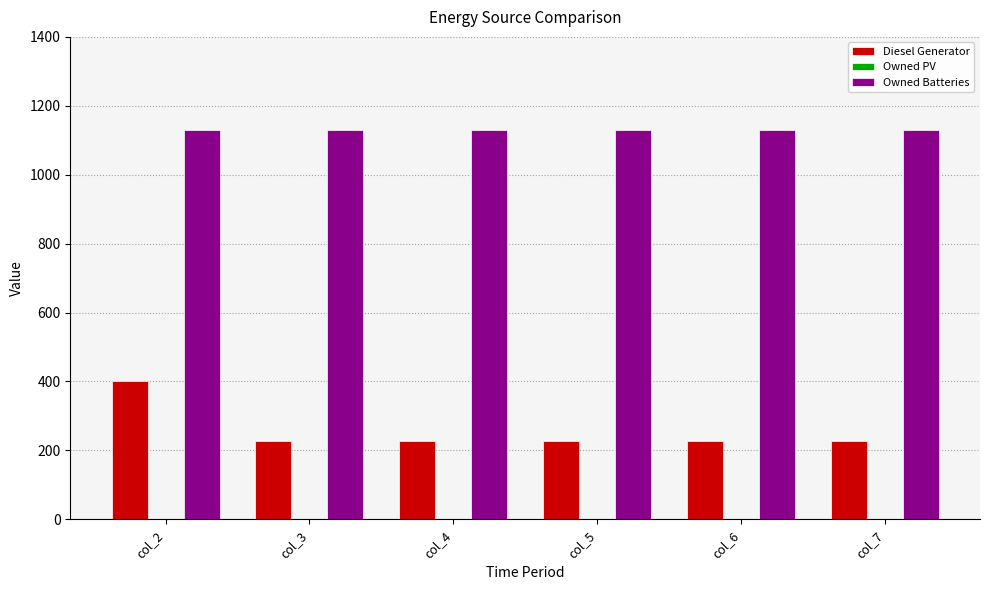

True or false: Owned Batteries has a value of 1129 at col_6.

True